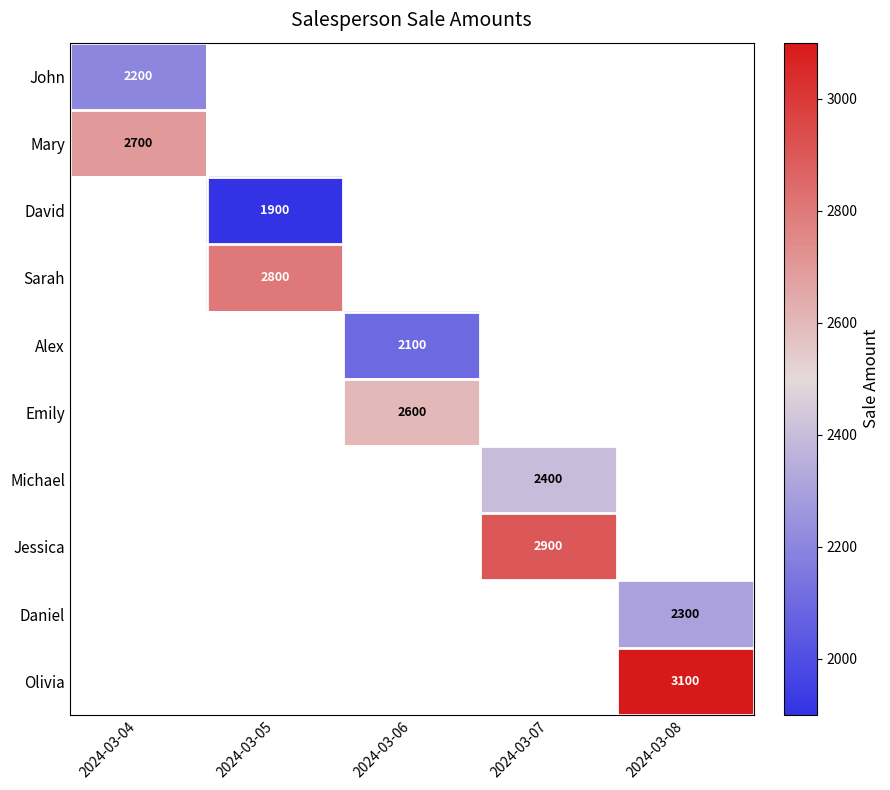

True or false: Jessica has a value of 4834 at 2024-03-07.

False